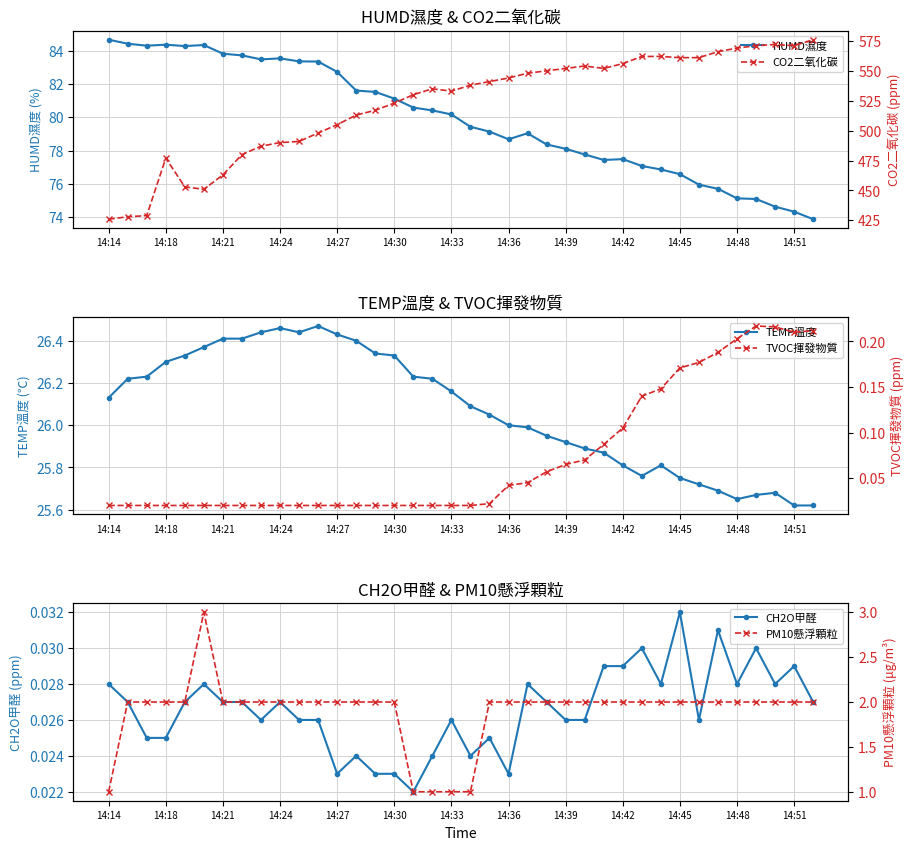

True or false: PM10懸浮顆粒 has a value of 0.8 at 26.

False